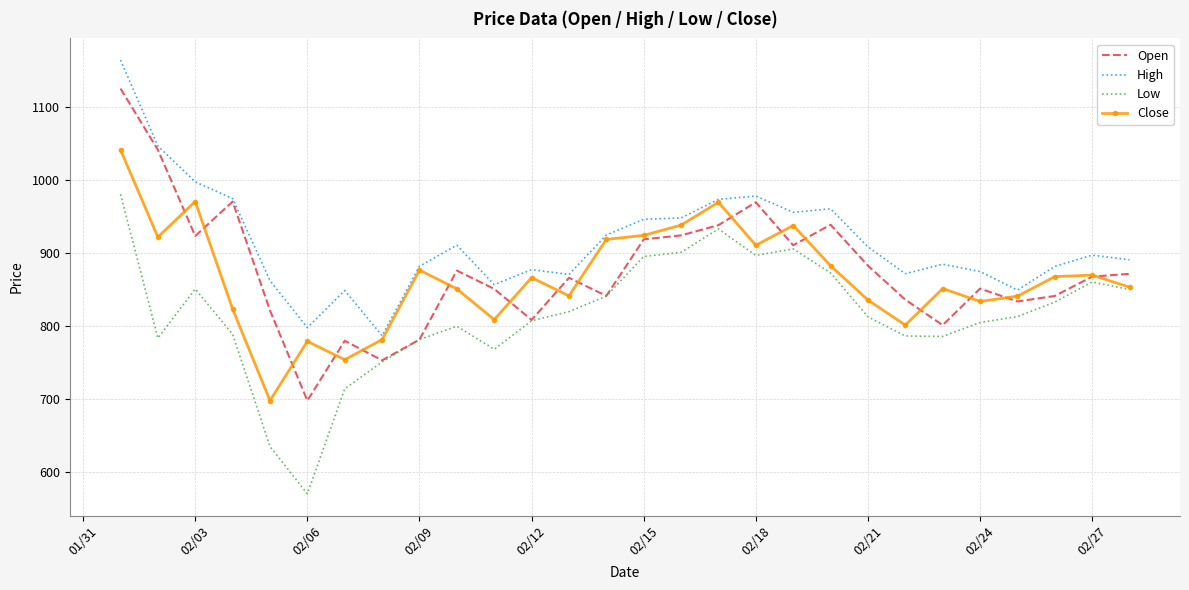

How many interior local valleys does the Close series have?

8